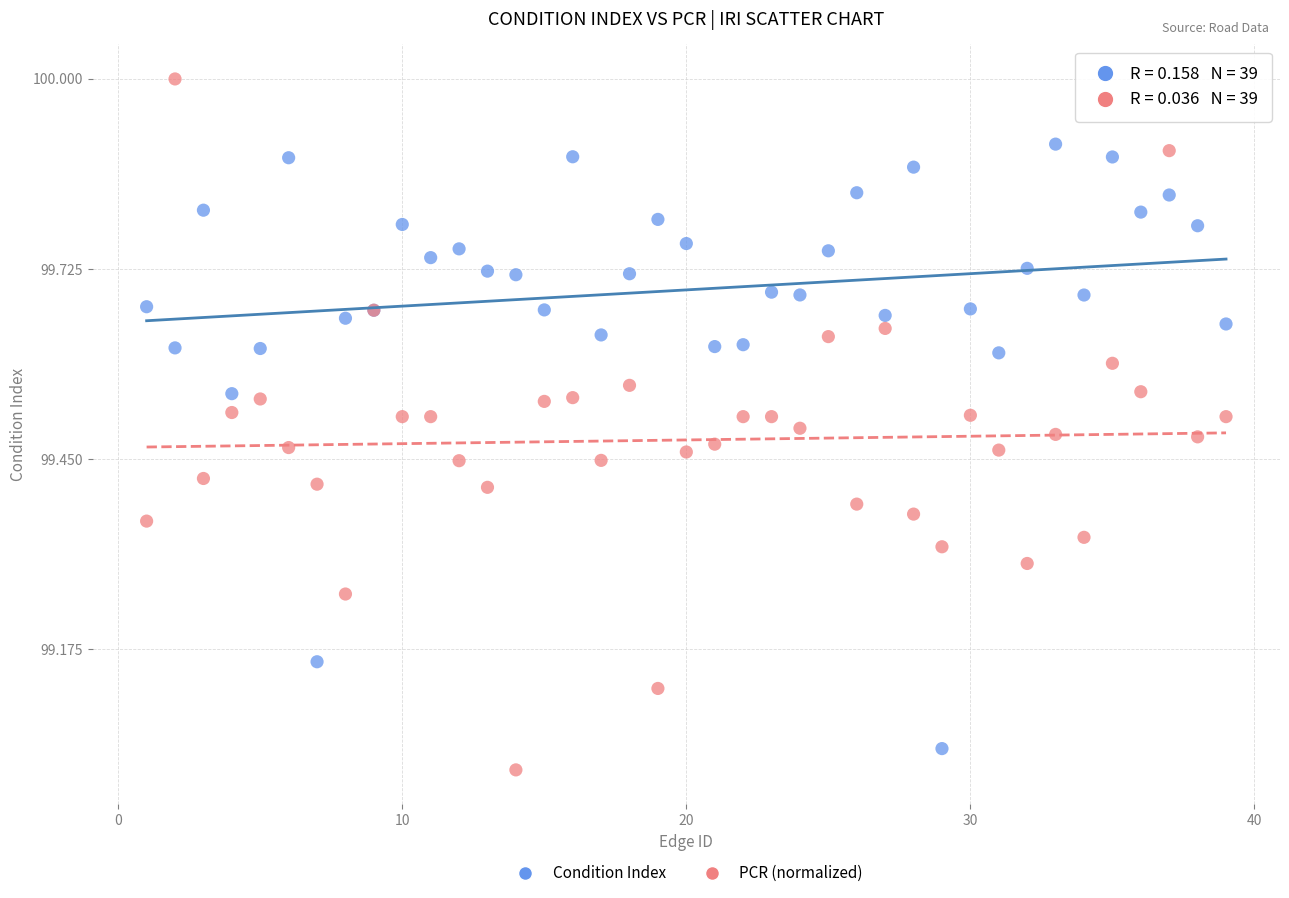

What is the X range (max minus min) for the scatter plot?

38.0